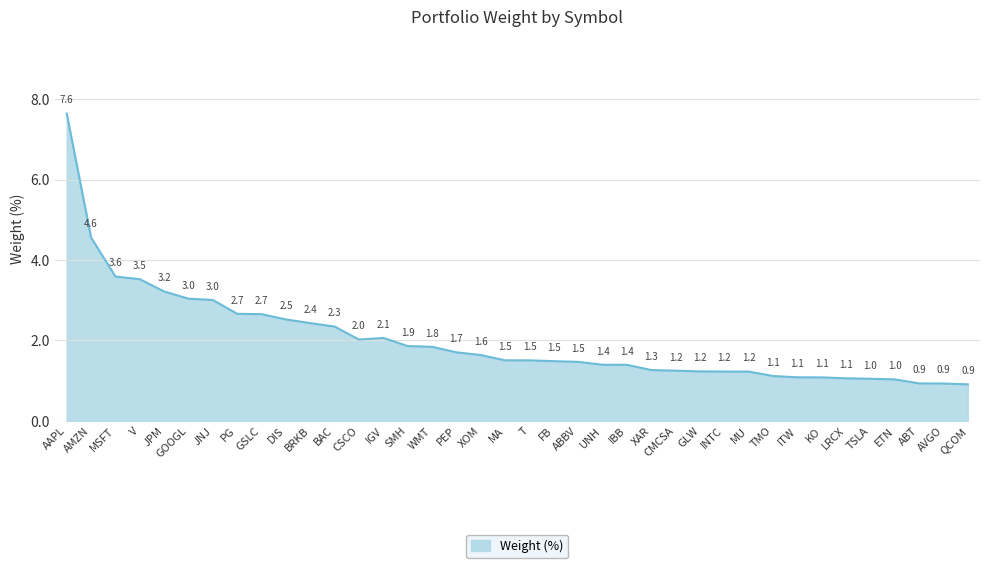

Which label corresponds to the largest value in the chart?

AAPL